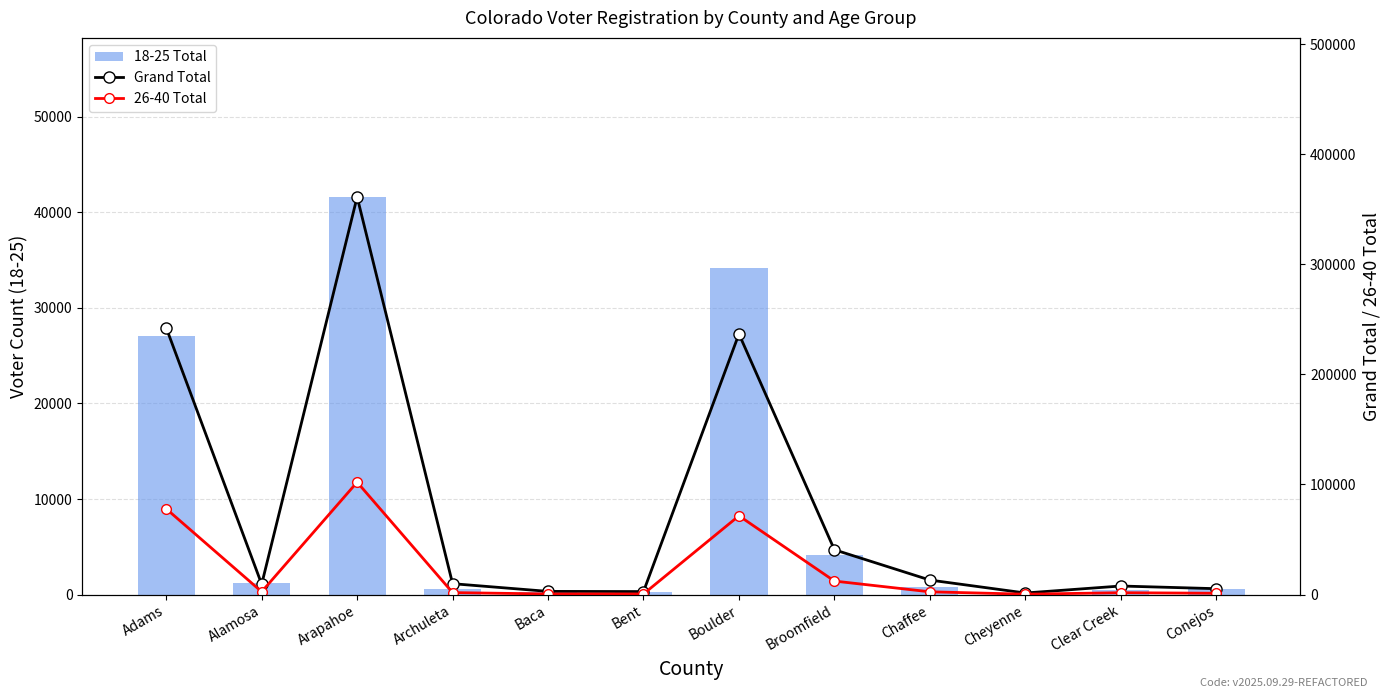

What are all the series names shown in the legend?

18-25 Total, Grand Total, 26-40 Total